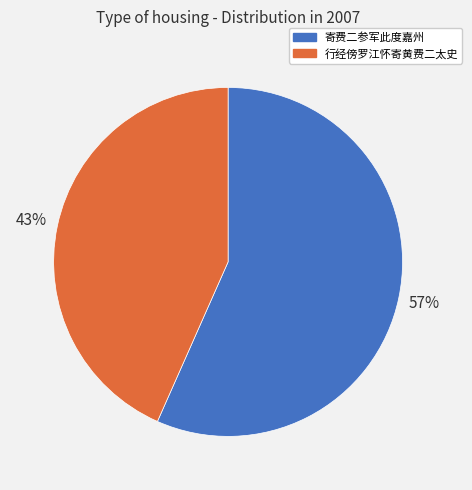

Is it true that 行经傍罗江怀寄黄费二太史 is 43% of the pie?

True